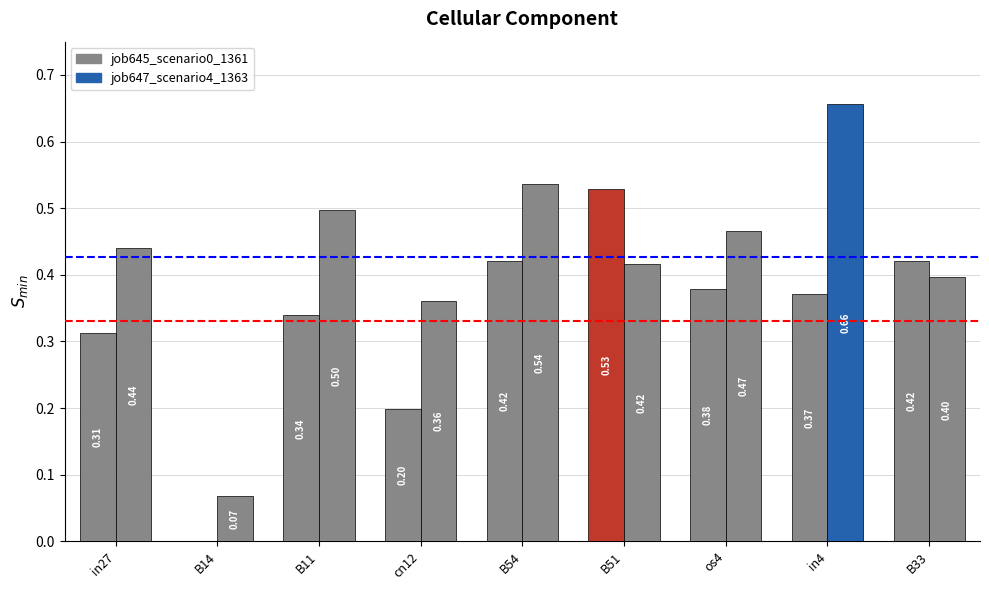

What is the label of the 2nd bar from the right?

in4